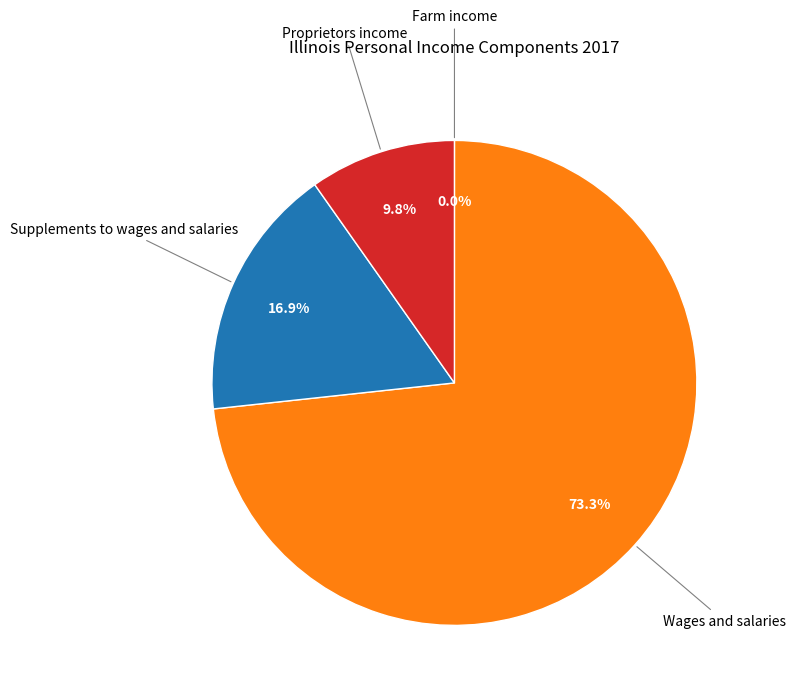

Does any single category account for the majority?

Yes